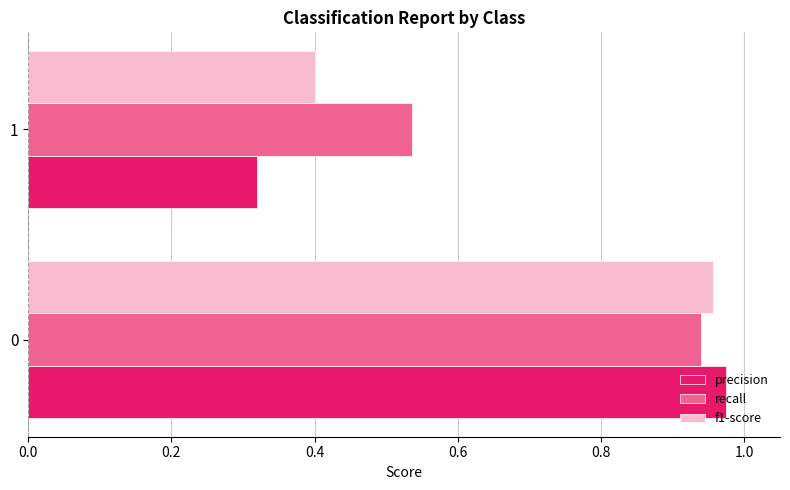

List the series in order of their peak value, lowest first.

recall, f1-score, precision